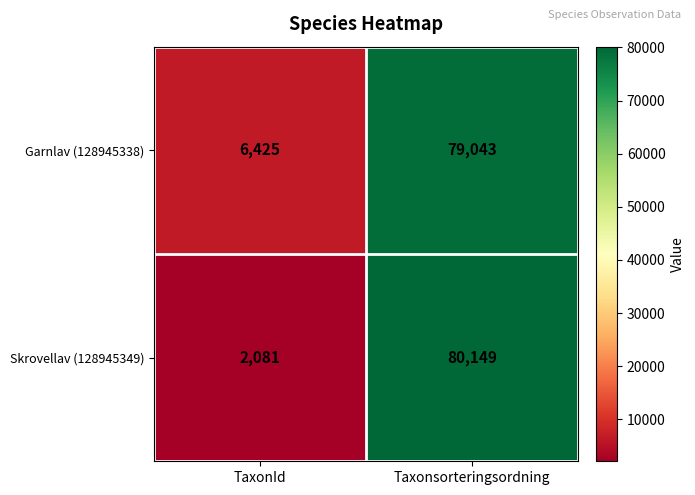

Reading left to right, extract all data points from this chart.

Garnlav (128945338): TaxonId=6425	Taxonsorteringsordning=79043
Skrovellav (128945349): TaxonId=2081	Taxonsorteringsordning=80149